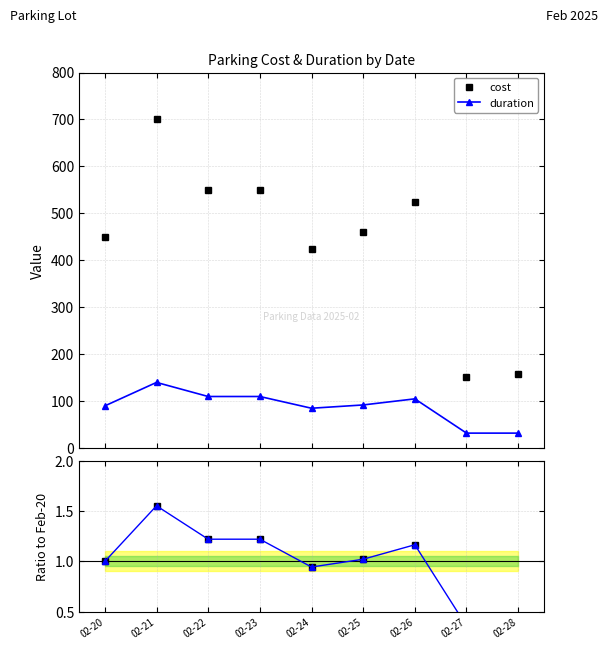

Is this an area chart (filled region under the line)?

No